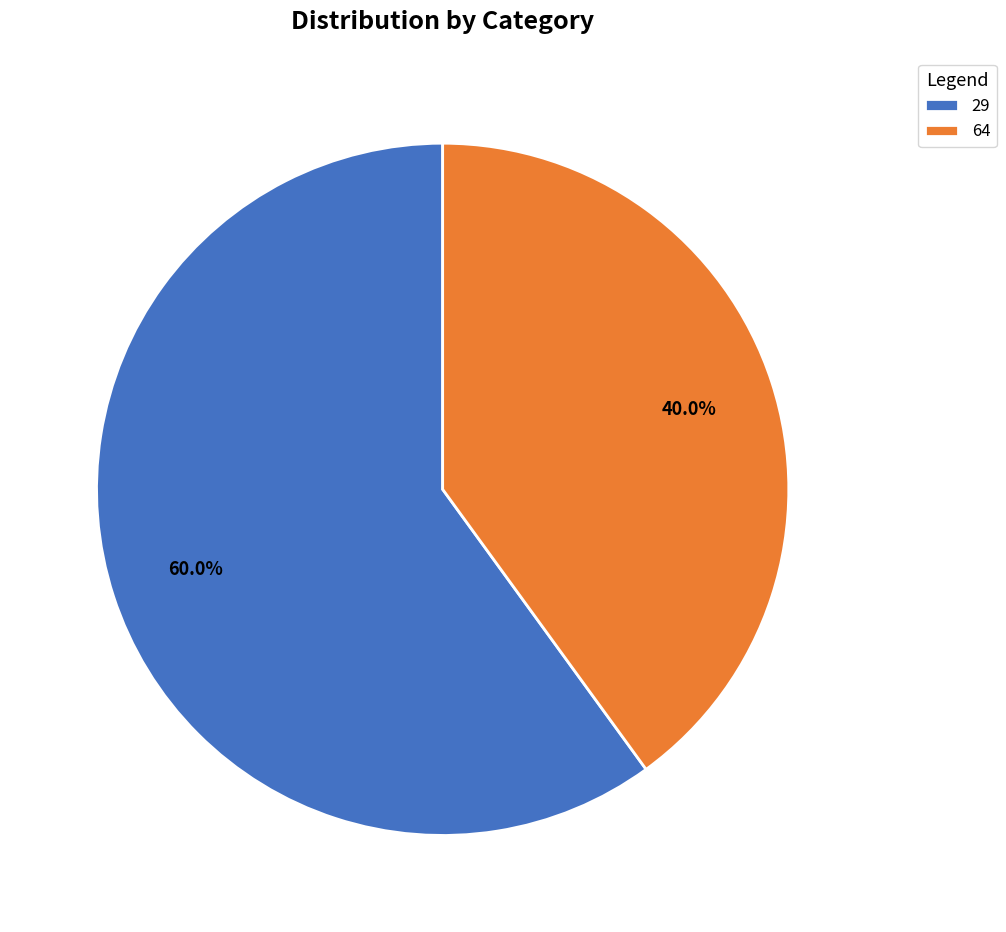

Which slice represents more than half of the pie?

29